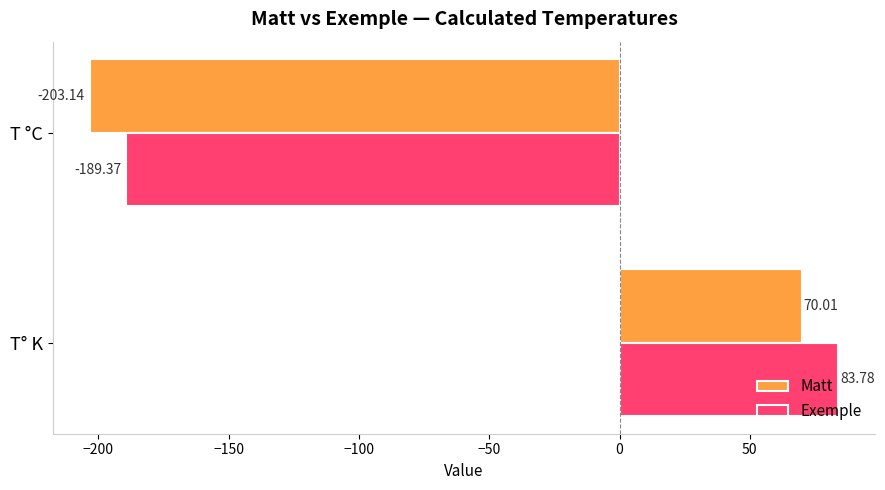

What is the minimum value for Exemple?

-189.4